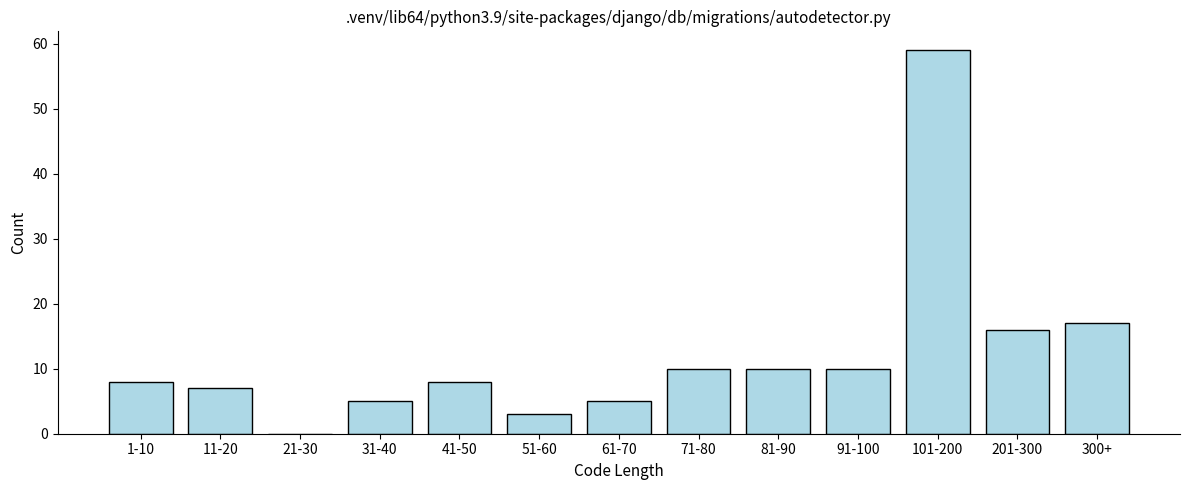

Reading left to right, extract all data points from this chart.

1-10=8	11-20=7	21-30=0	31-40=5	41-50=8	51-60=3	61-70=5	71-80=10	81-90=10	91-100=10	101-200=59	201-300=16	300+=17